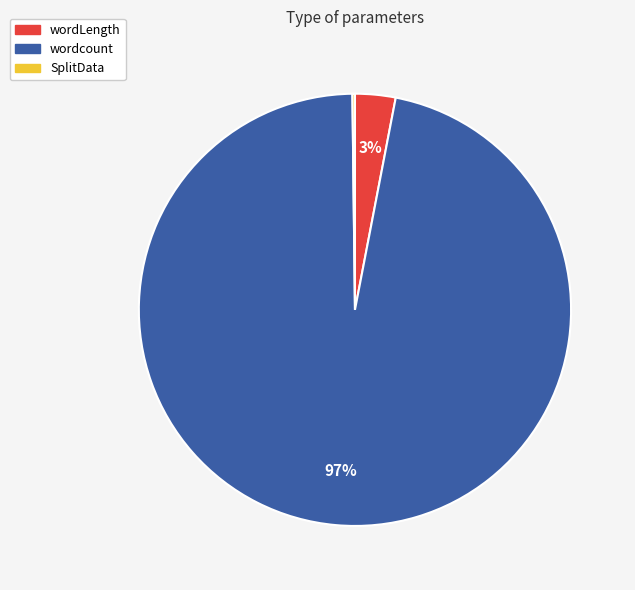

Which has a higher value, wordLength or wordcount?

wordcount